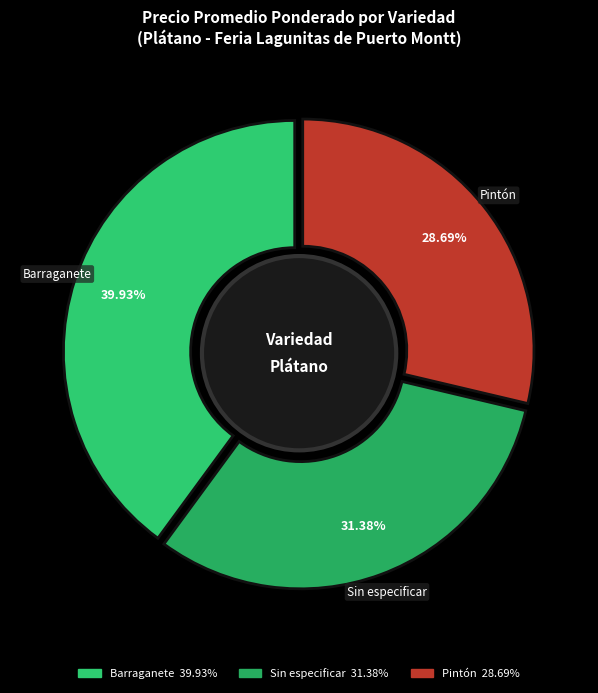

Rank the categories by value from lowest to highest.

Pintón, Sin especificar, Barraganete